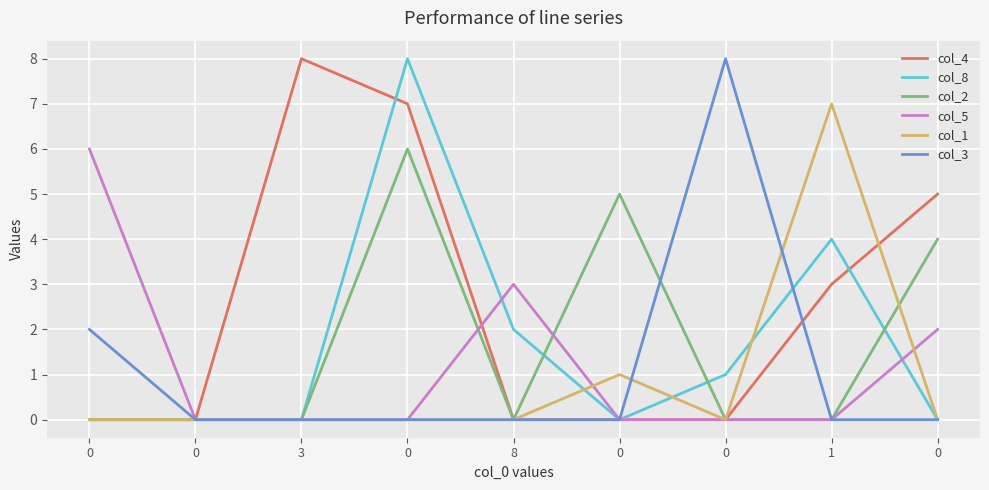

List the series in order of their peak value, highest first.

col_4, col_8, col_3, col_1, col_2, col_5